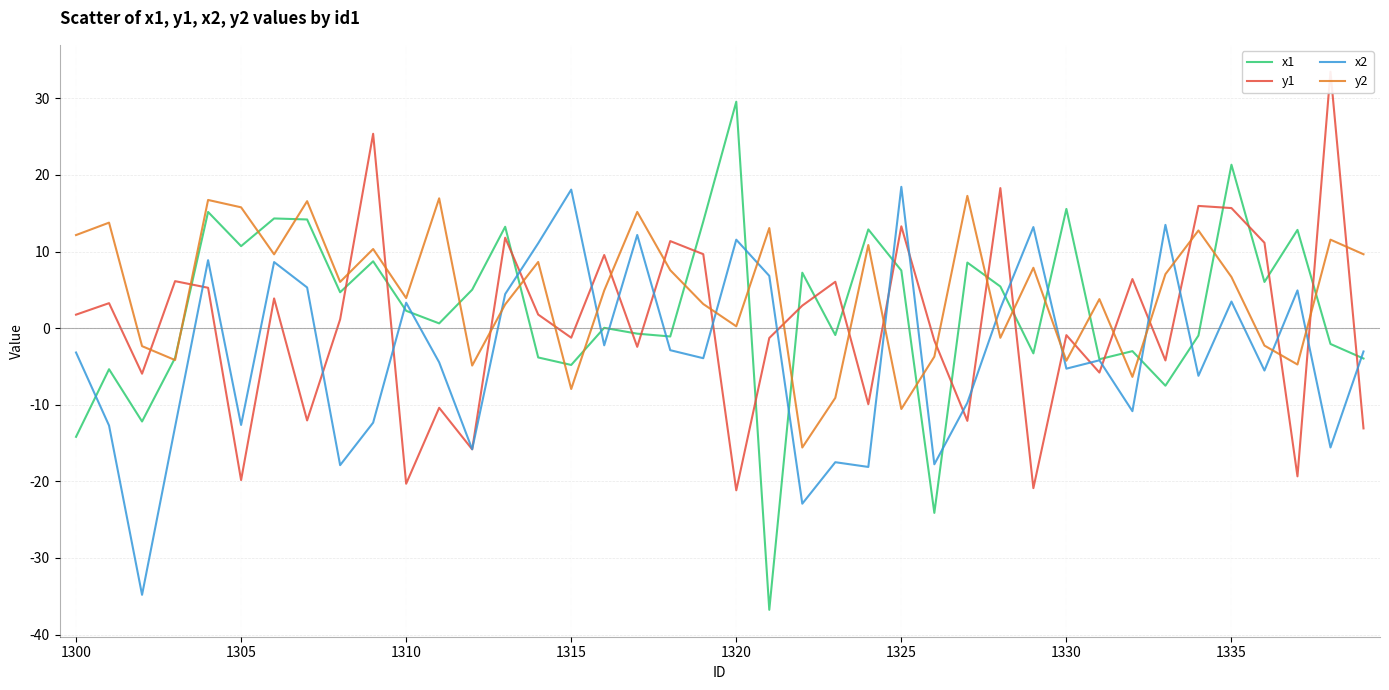

At how many categories does at least one series exceed 23?

3